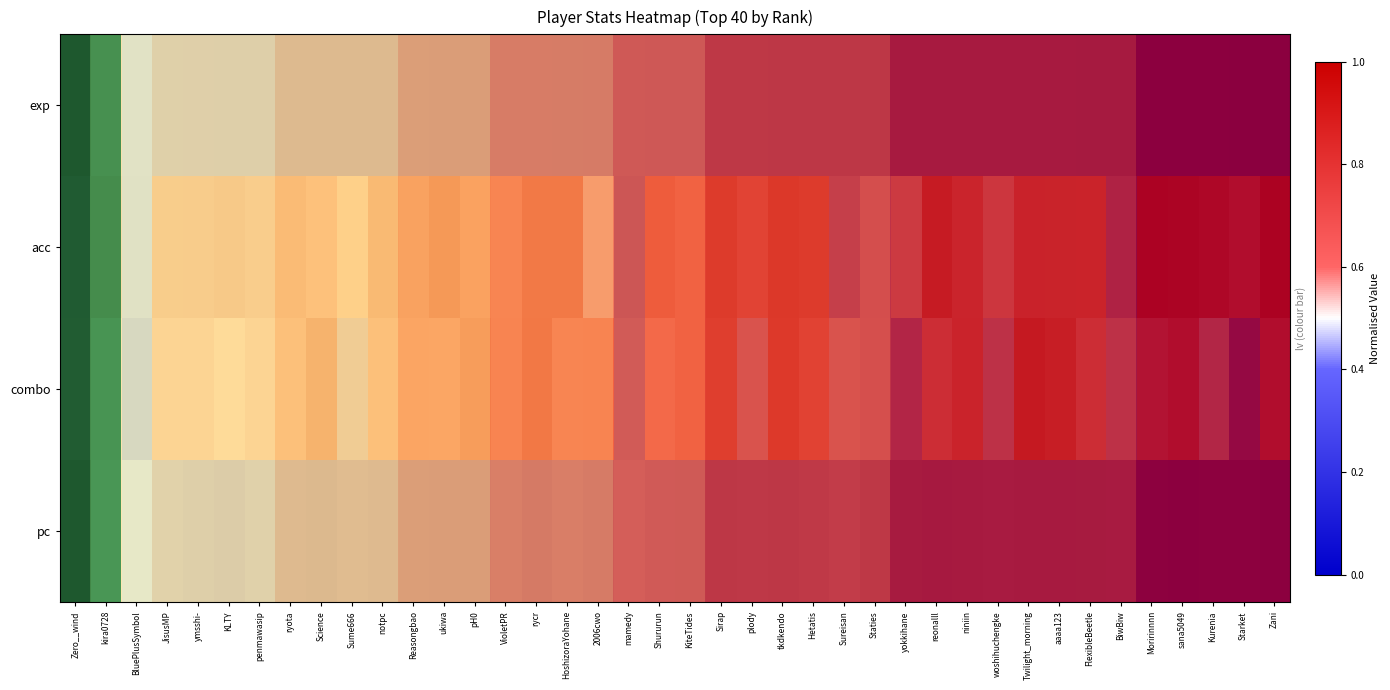

At which category does the chart reach its peak across all series?

Zero__wind